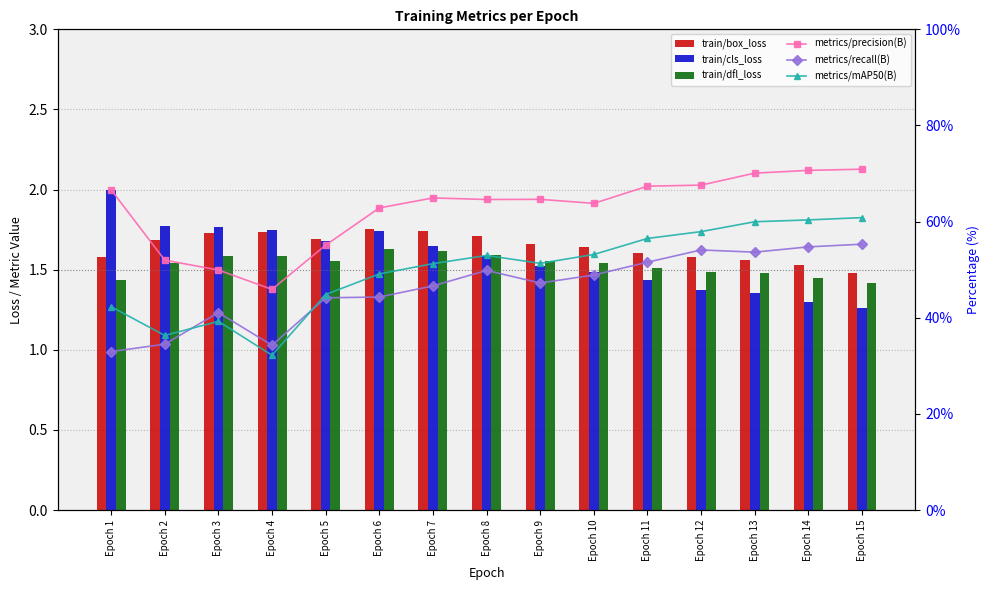

Which series has the widest spread of values?

train/cls_loss